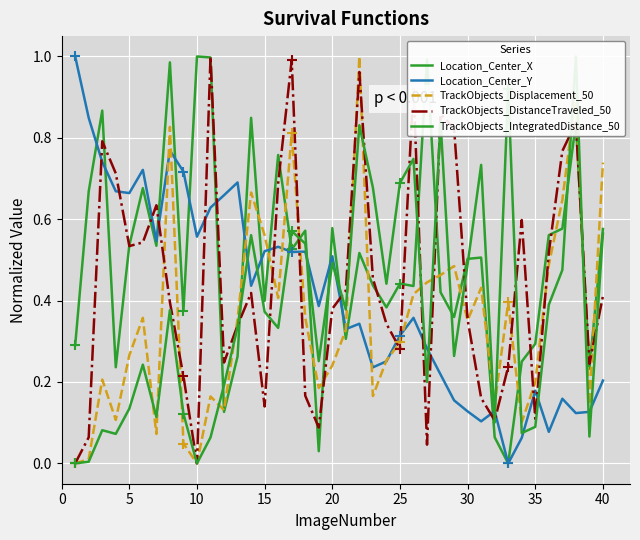

In TrackObjects_Displacement_50, how many points are lower than both neighbors (excluding endpoints)?

11